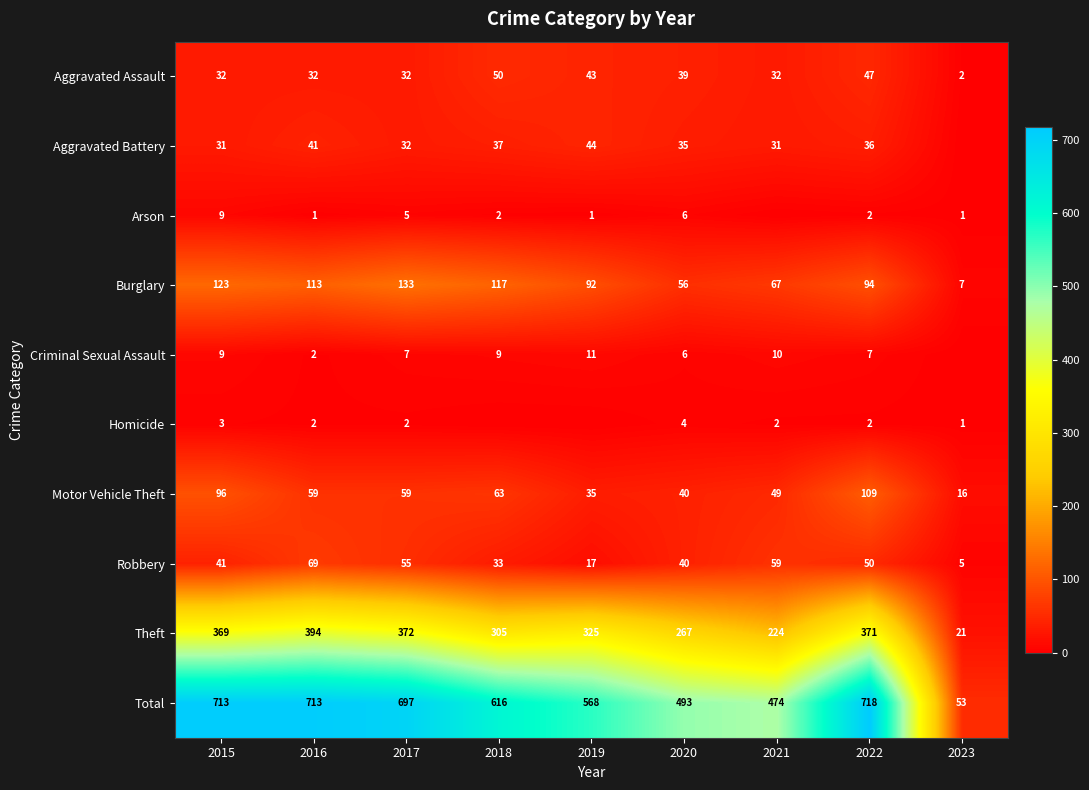

Which category has the lowest value across all series?

2023